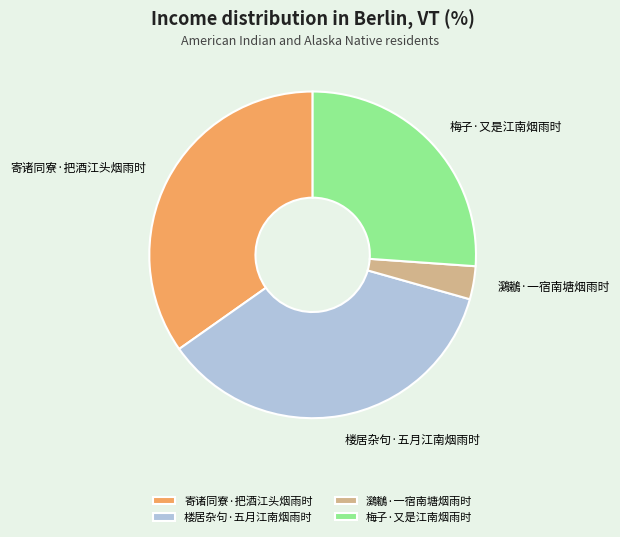

Combined, do 鸂鶒·一宿南塘烟雨时 and 梅子·又是江南烟雨时 account for over 50%?

No